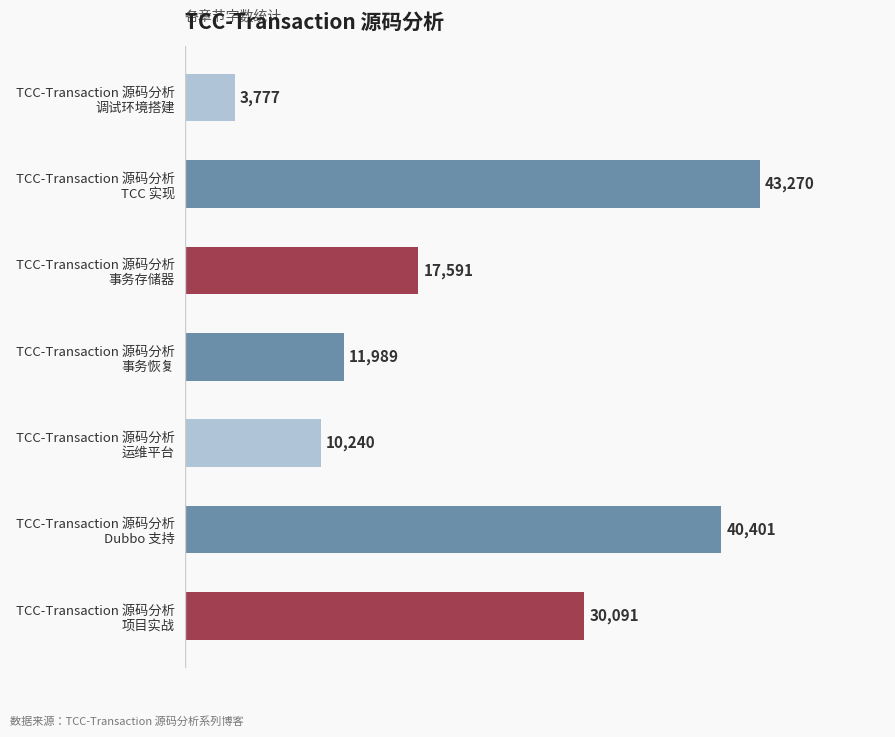

Rank the categories by value from highest to lowest.

TCC-Transaction 源码分析
TCC 实现, TCC-Transaction 源码分析
Dubbo 支持, TCC-Transaction 源码分析
项目实战, TCC-Transaction 源码分析
事务存储器, TCC-Transaction 源码分析
事务恢复, TCC-Transaction 源码分析
运维平台, TCC-Transaction 源码分析
调试环境搭建